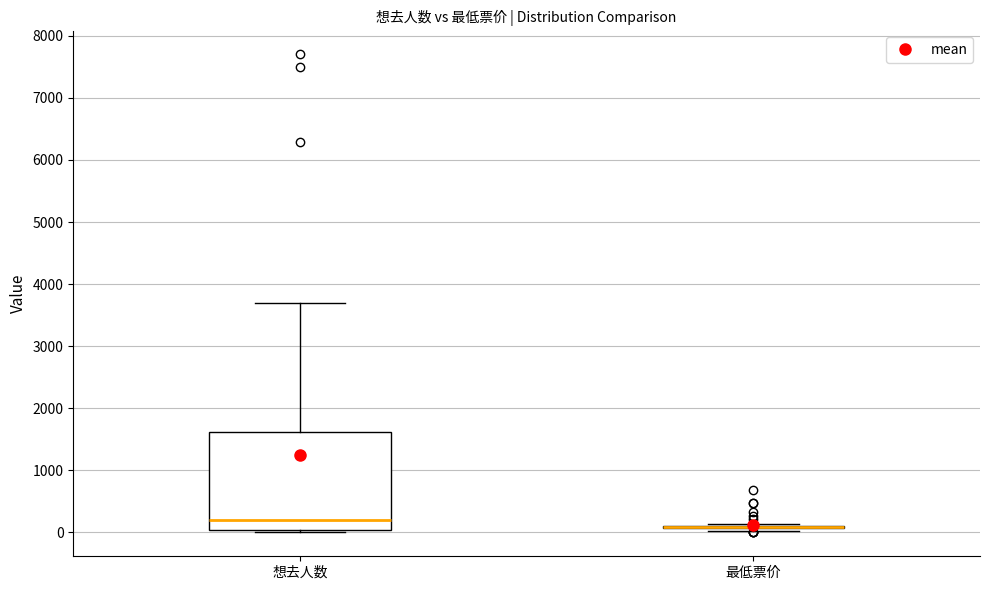

Reading left to right, read every box against the y-axis: the position of its median line, the range the box covers, and the ends of its whiskers. The values are not printed on the chart, so give them approximately, as read against the axis.

想去人数: median 200, box 0 to 1600, whiskers 0 (just below the box's lower edge) to 3700
最低票价: box collapsed to a line at 100, whiskers 0 to 100